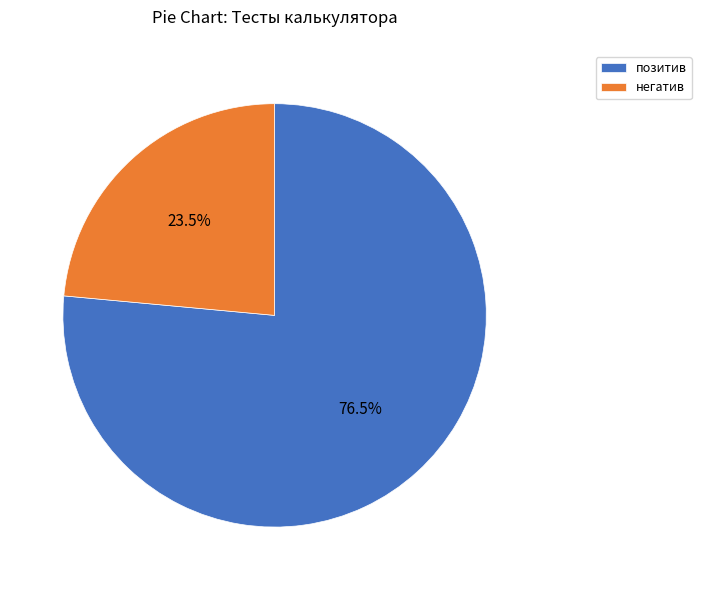

To the nearest percent, what is the combined percentage of позитив and негатив?

100%